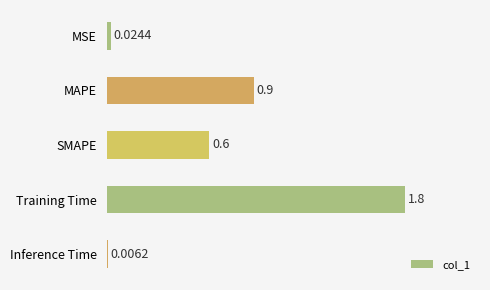

Are the bars horizontal?

Yes